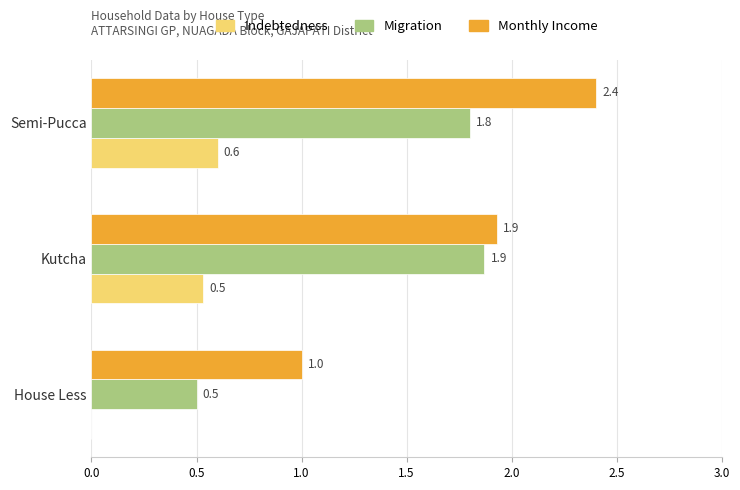

At which category is the sum across all series the highest?

Semi-Pucca